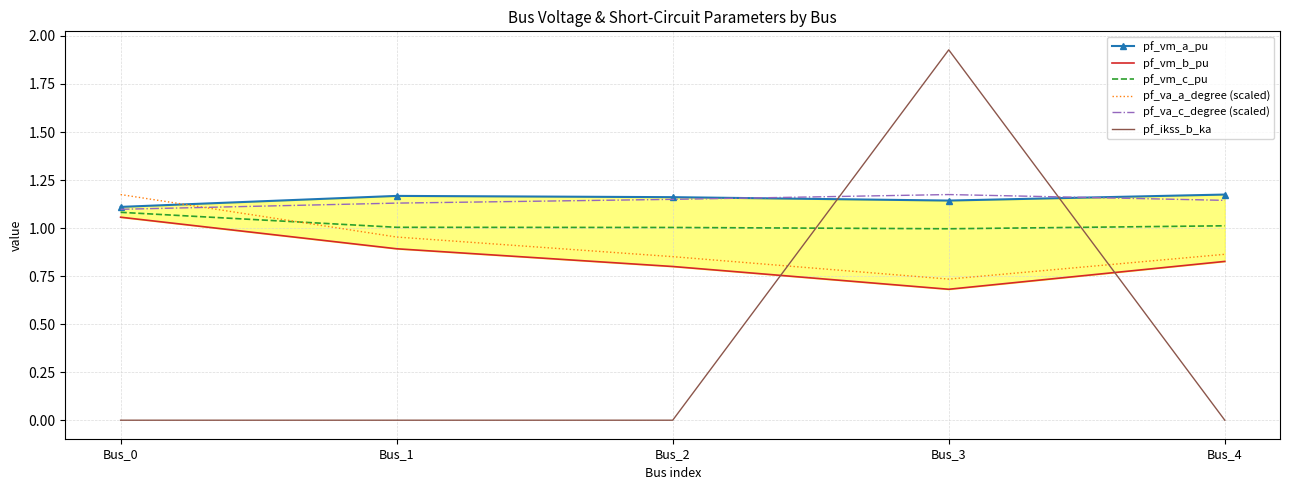

Between Bus_0 and Bus_4, which series saw the biggest shift?

pf_va_a_degree (scaled)